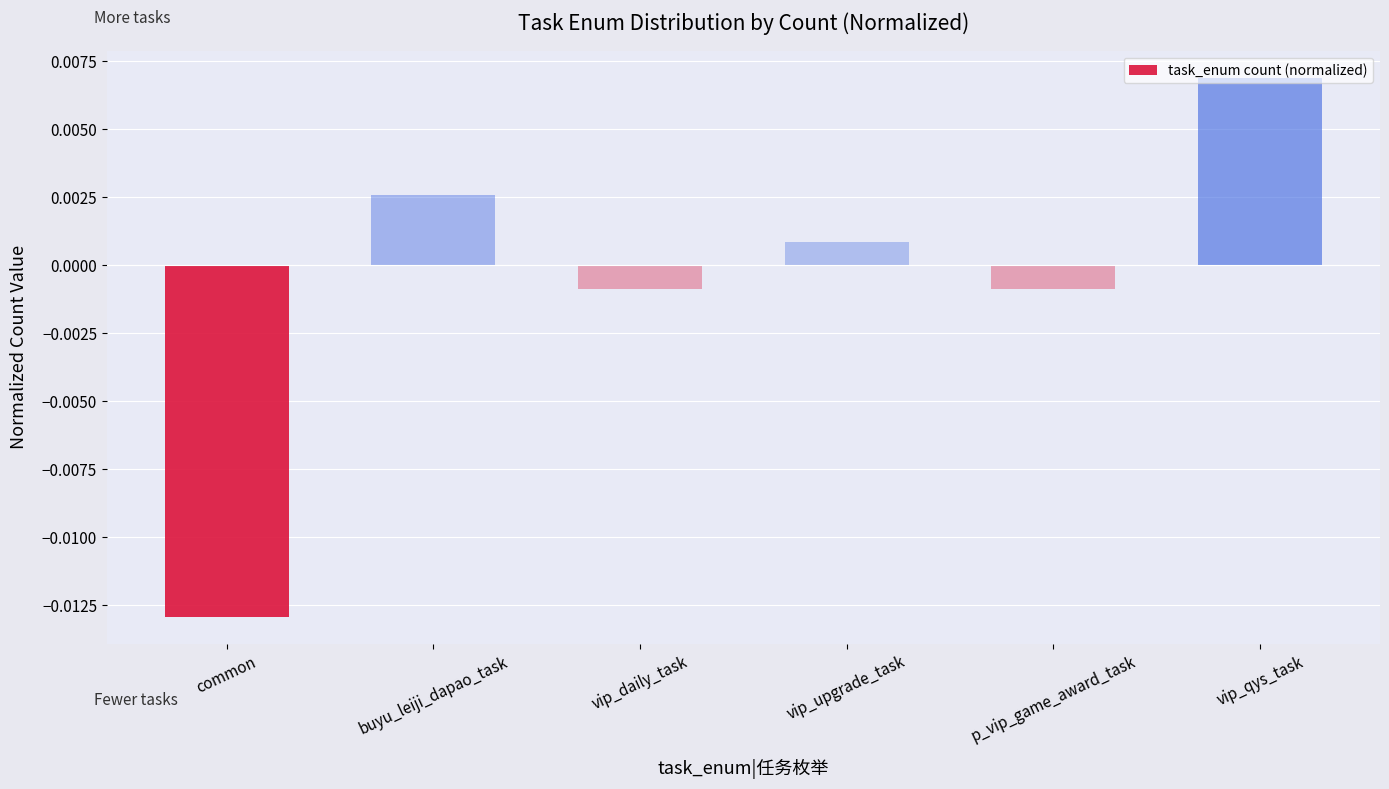

Where does the data first go above 0?

buyu_leiji_dapao_task